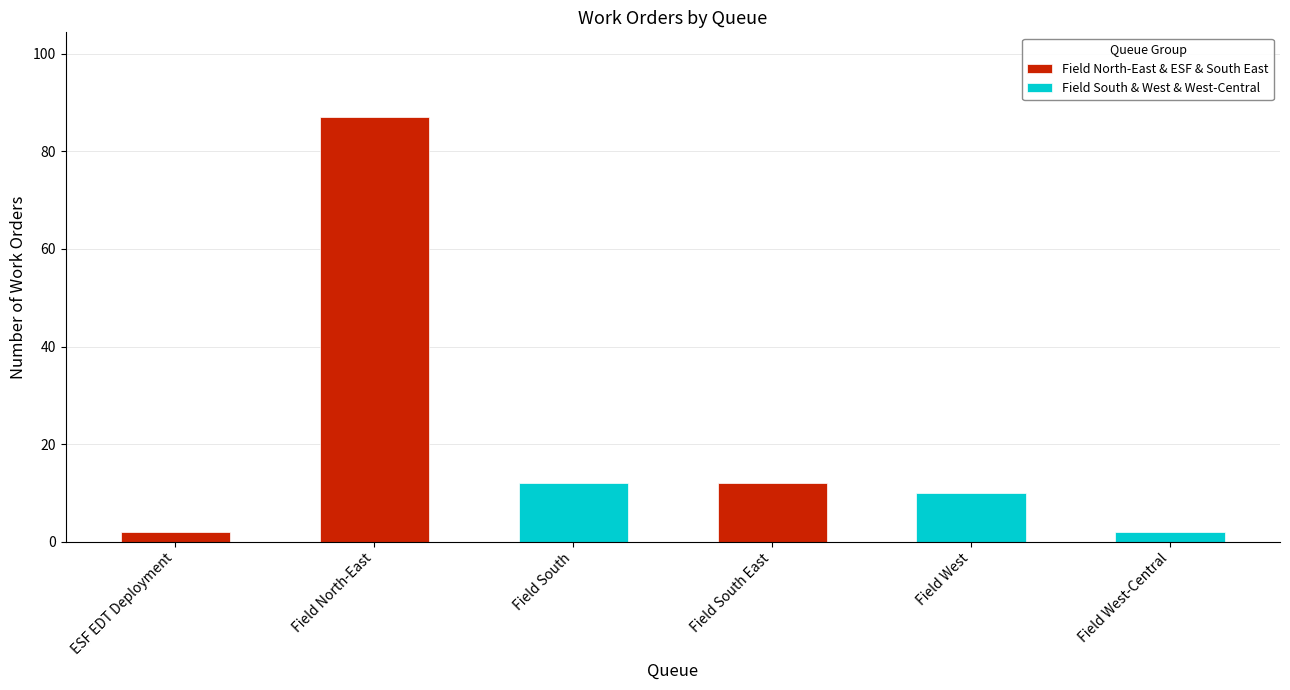

What is the difference between the second highest and minimum values in the Field North-East & ESF & South East series?

10